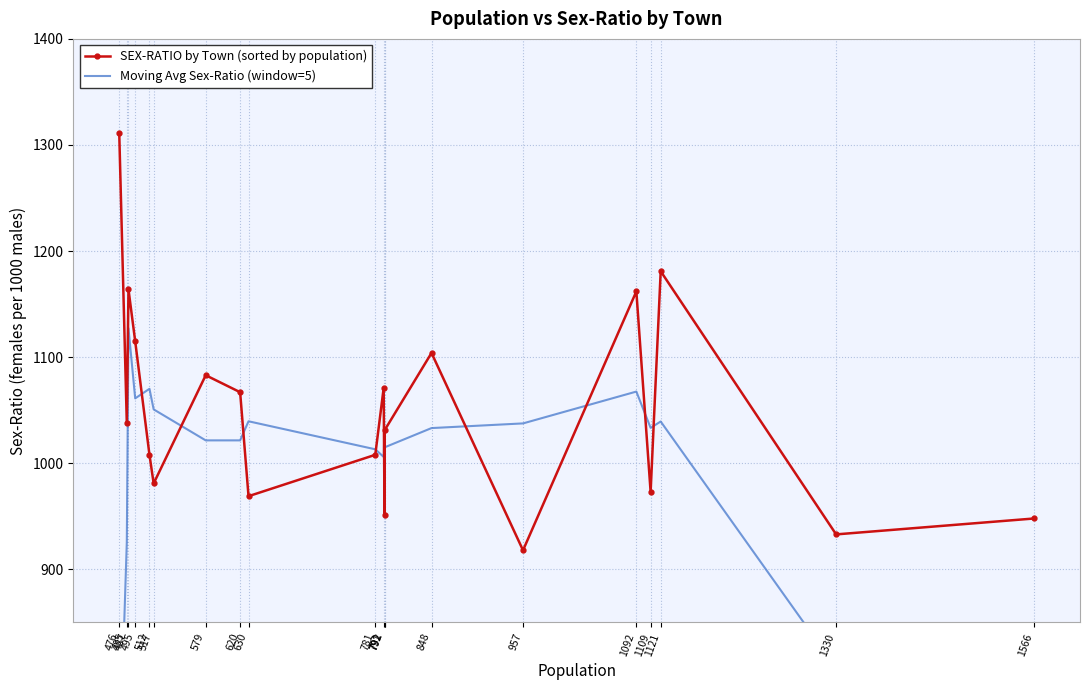

Reading left to right, what are all the values shown in this chart?

SEX-RATIO by Town (sorted by population): 1311.0	1038.0	1164.0	1115.0	1008.0	981.0	1083.0	1067.0	969.0	1008.0	1071.0	951.0	1031.0	1104.0	918.0	1162.0	973.0	1181.0	933.0	948.0
Moving Avg Sex-Ratio (window=5): 702.6	925.6	1127.2	1061.2	1070.2	1050.8	1021.6	1021.6	1039.6	1013.2	1006.0	1033.0	1015.0	1033.2	1037.6	1067.6	1033.4	1039.4	807.0	612.4